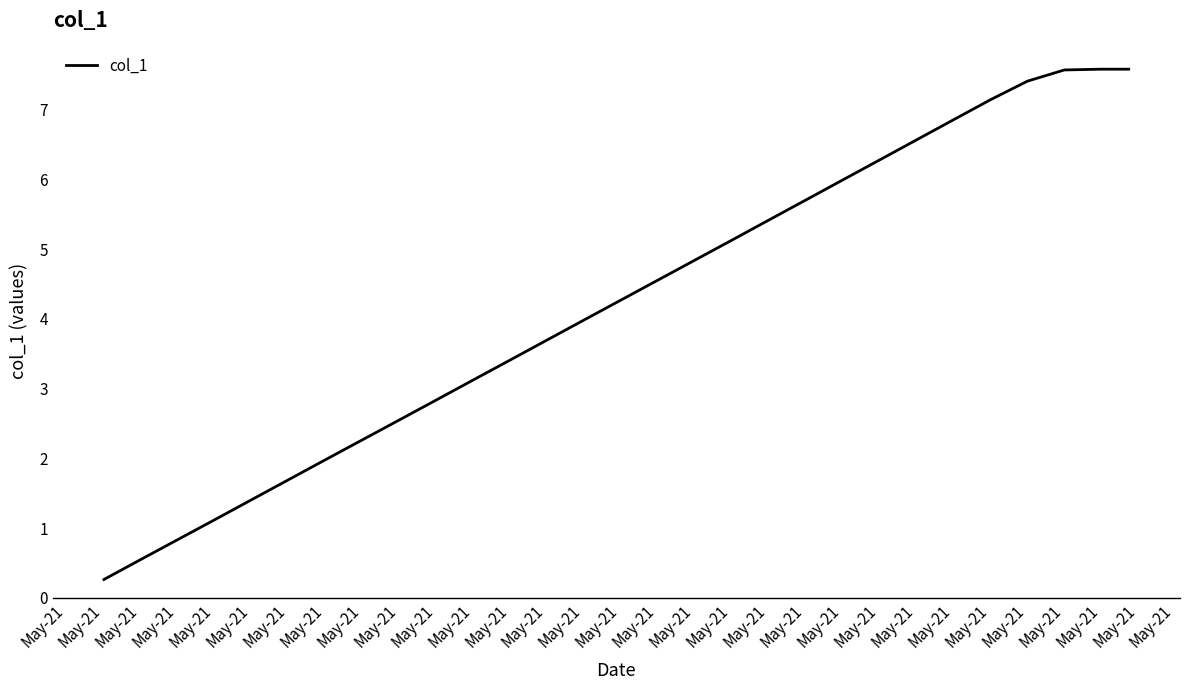

What is the difference between the maximum and minimum values?

7.3